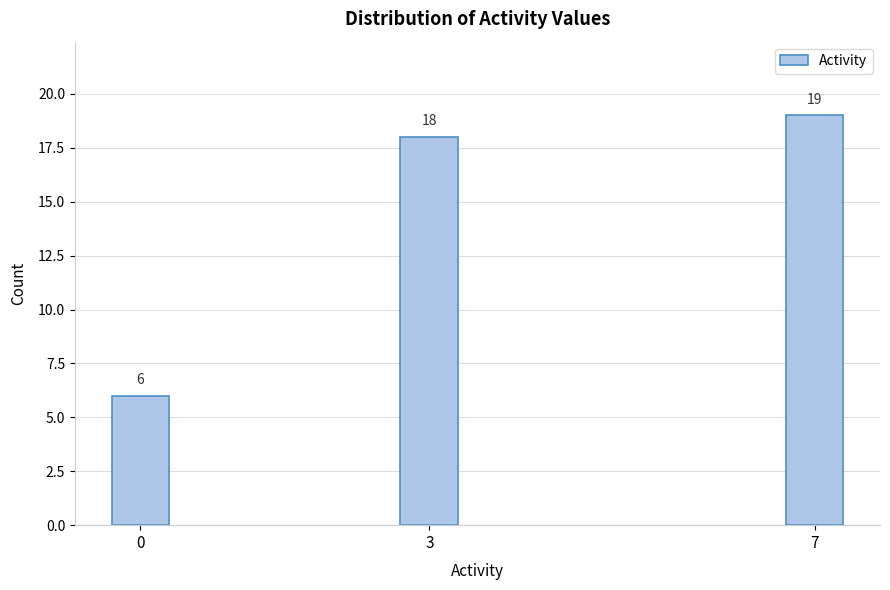

Reading right to left, what are all the values shown in this chart?

19	18	6